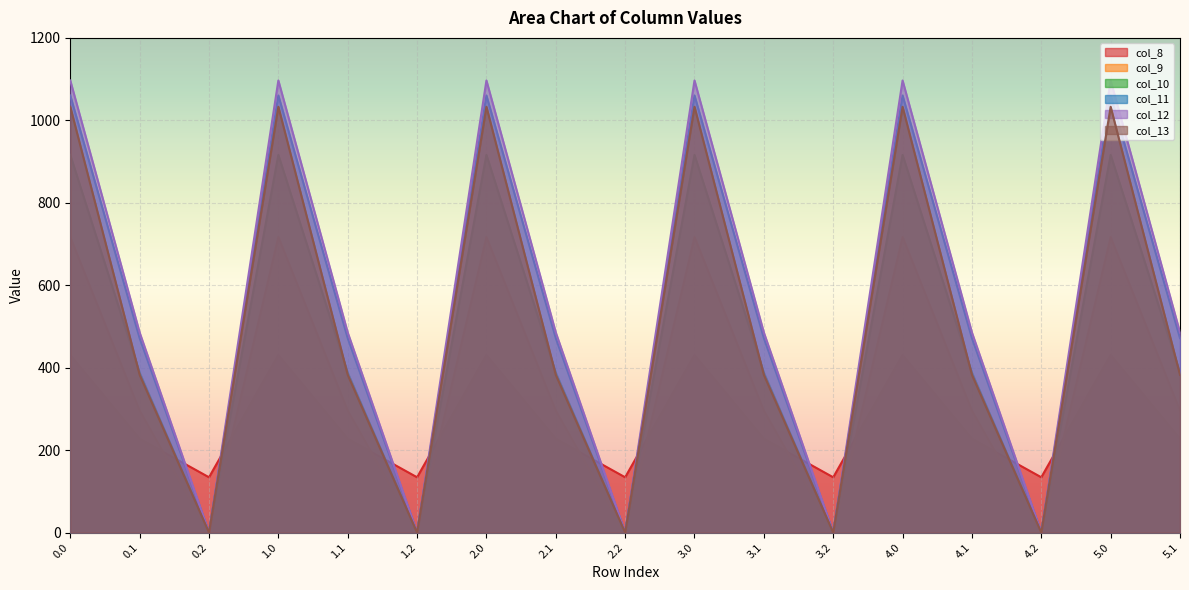

Is it true that col_9 equals 464.3 at 2.0?

False